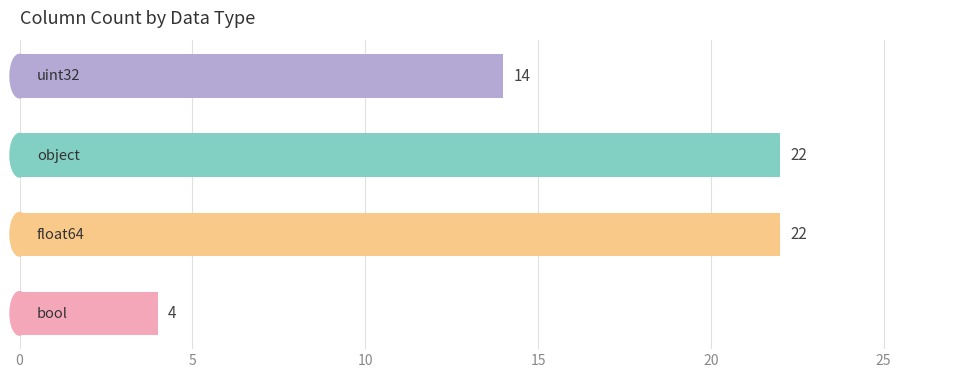

What is the minimum value shown in the chart?

4